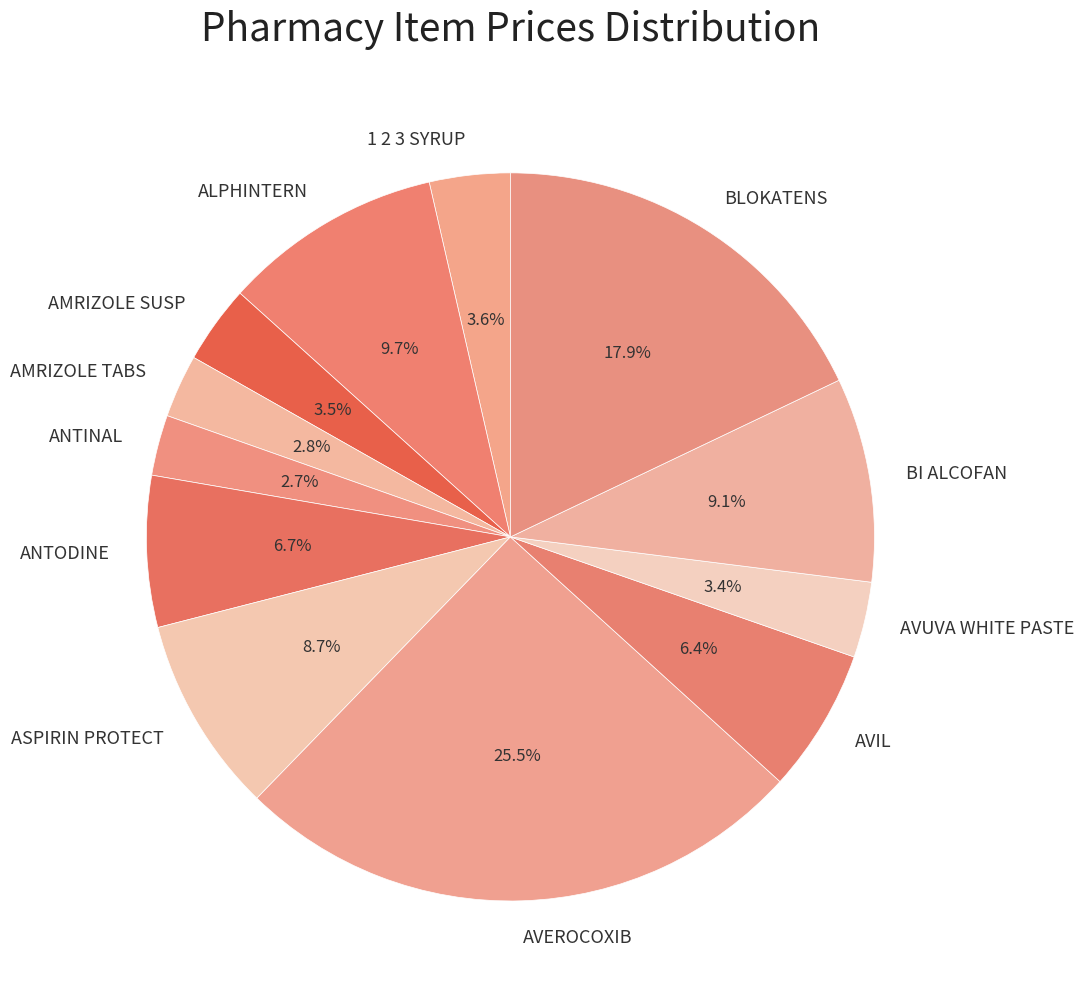

Is BLOKATENS the majority of the pie?

No